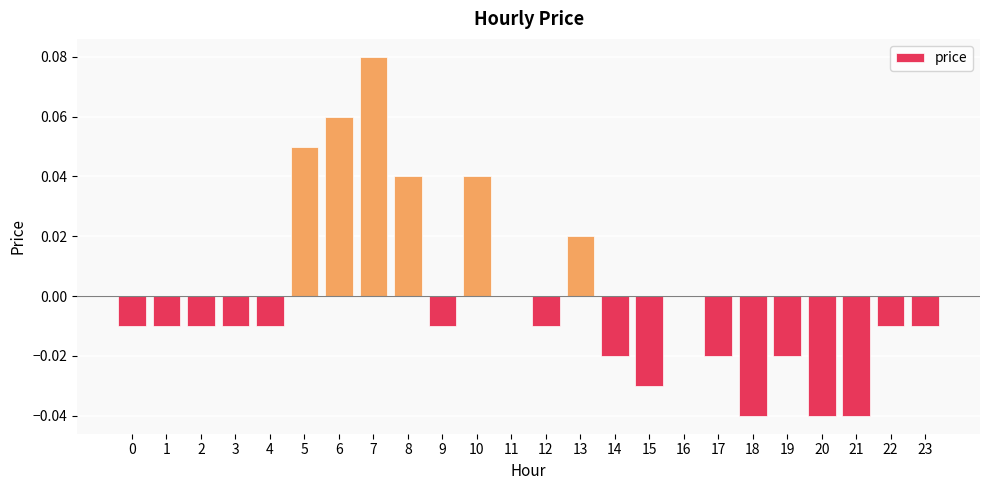

Which has a higher value, 1 or 11?

11